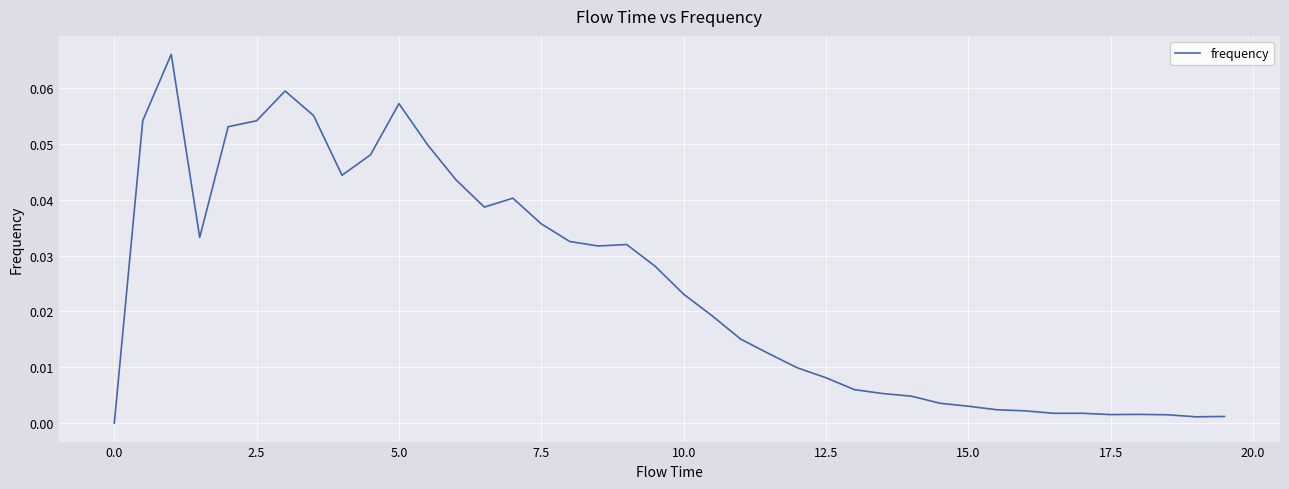

How many points are higher than both their immediate neighbors (excluding endpoints)?

6